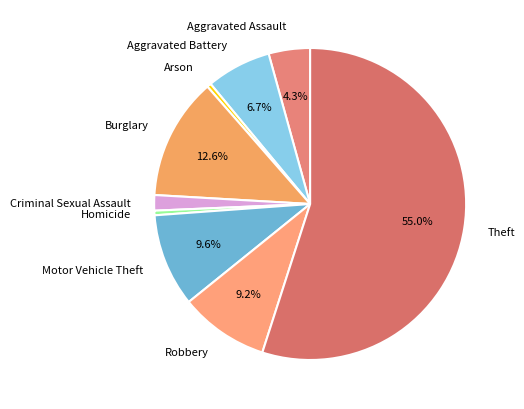

True or false: Theft accounts for 49% of the total.

False